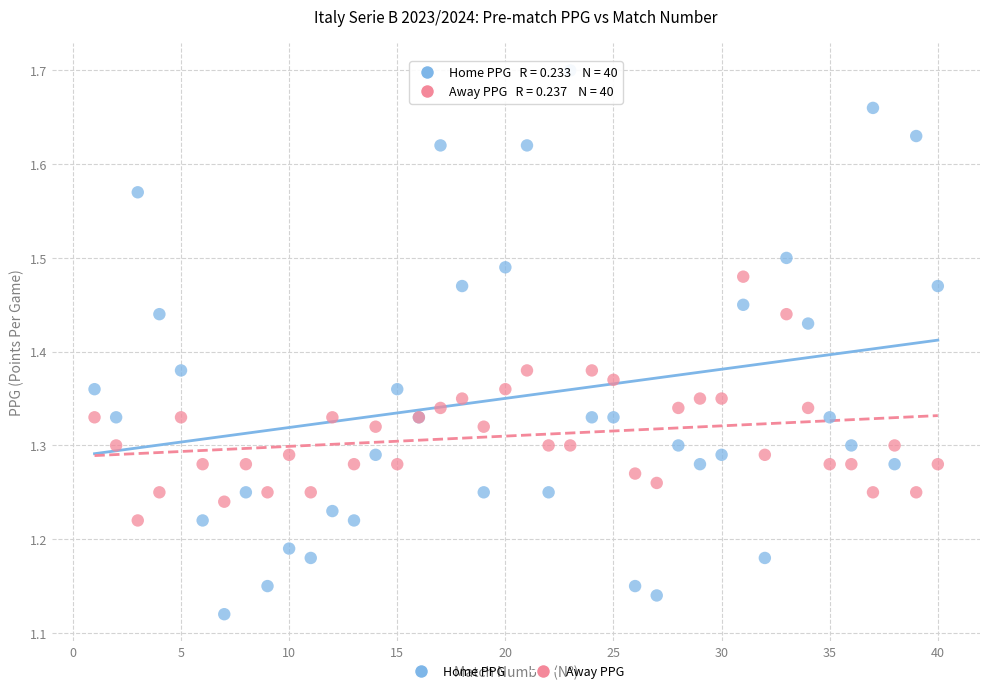

Which series contains the lowest Y value?

Home PPG